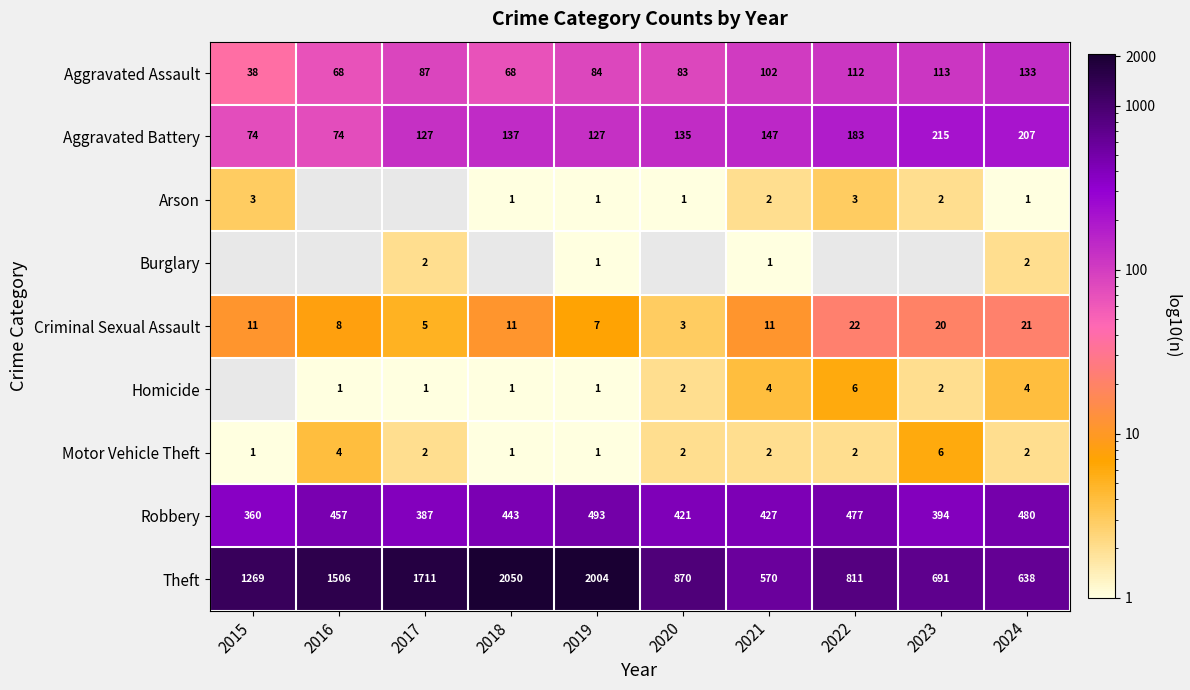

What is the approximate value of Aggravated Battery at 2024?

207